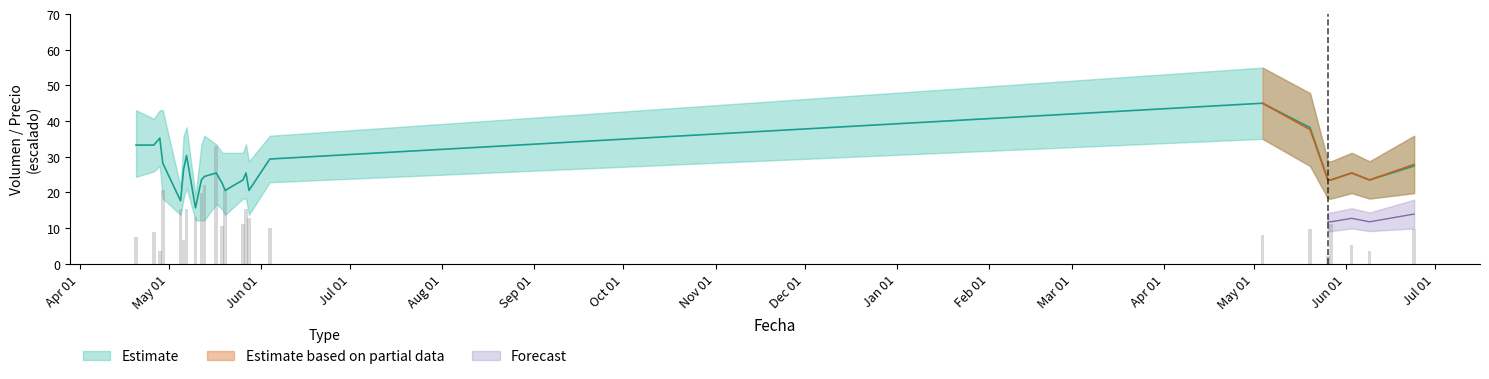

The Volumen series shows 3.4 at 2022-06-24. True or false?

False